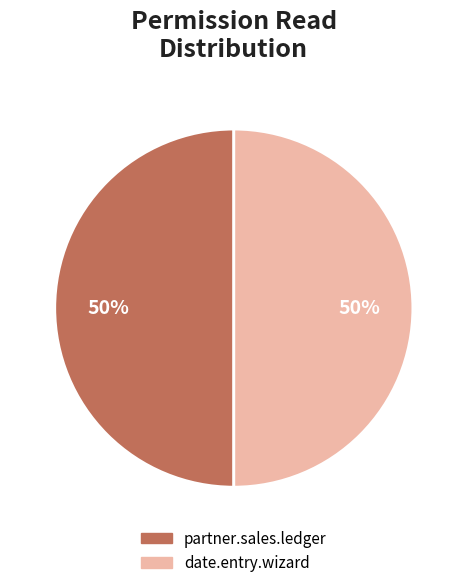

Do partner.sales.ledger and date.entry.wizard together represent more than half of the pie?

Yes